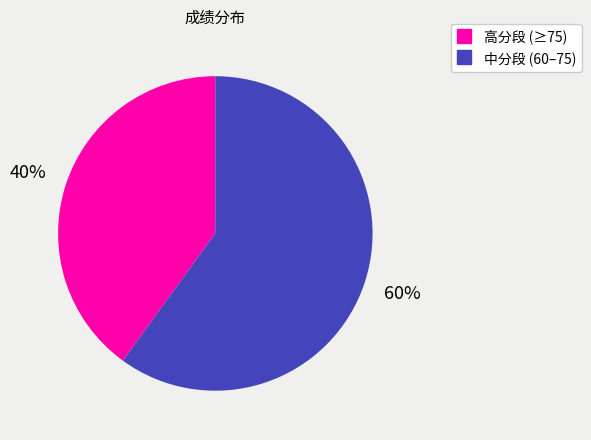

Is there any slice that represents more than half of the pie?

Yes